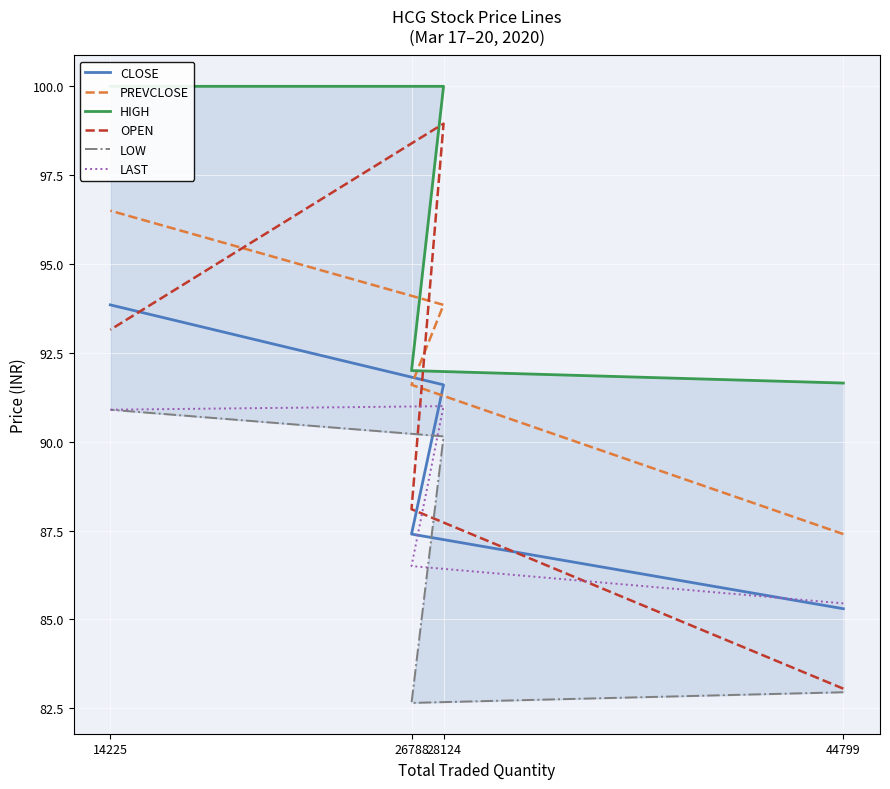

How many lines are shown in the chart?

6